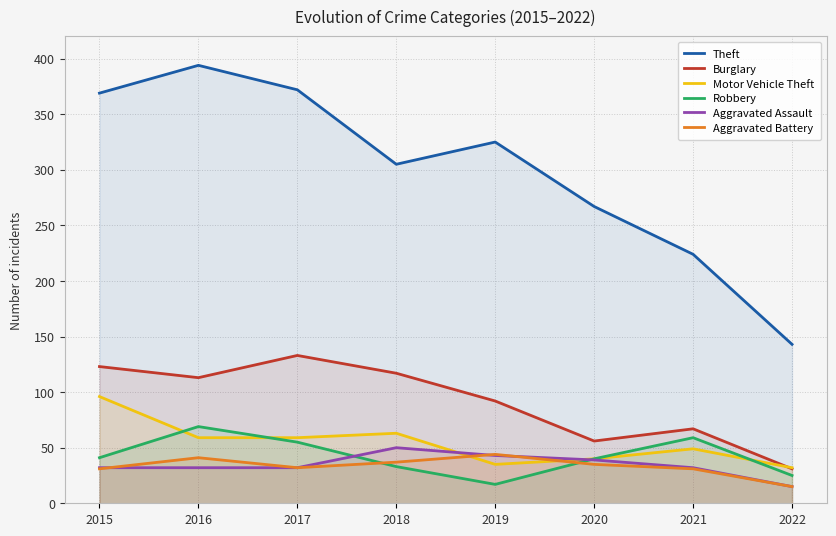

Does the chart display data point markers on the line(s)?

No